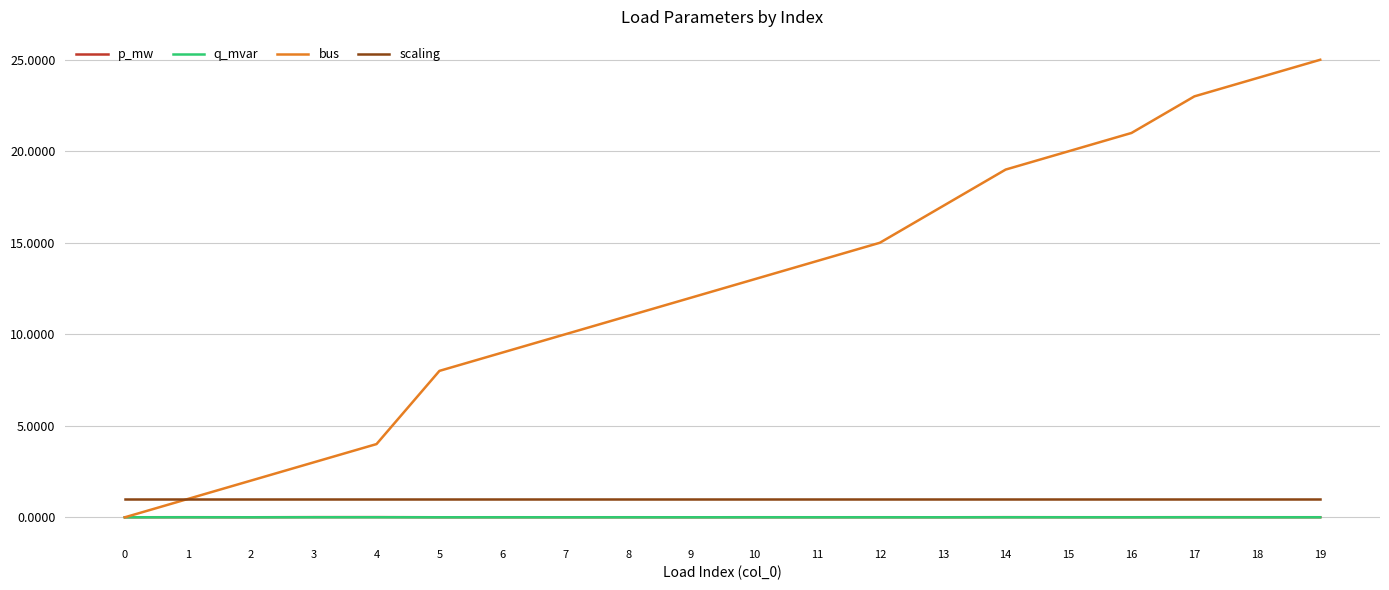

True or false: scaling and p_mw intersect in this chart.

False